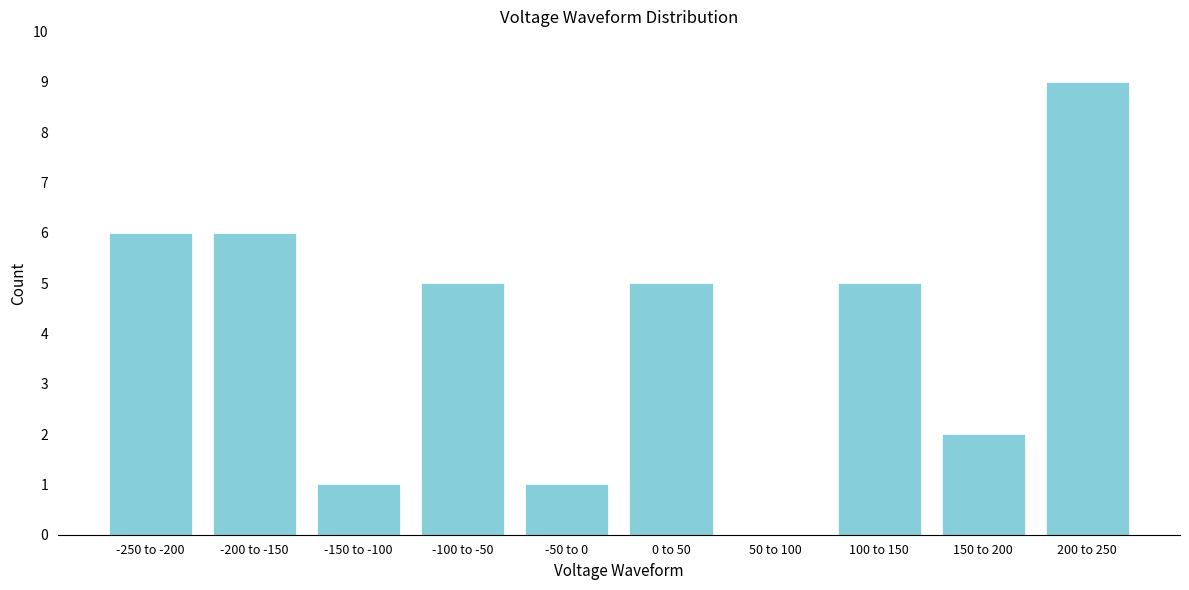

Reading left to right, what are all the values shown in this chart?

-250 to -200=6	-200 to -150=6	-150 to -100=1	-100 to -50=5	-50 to 0=1	0 to 50=5	50 to 100=0	100 to 150=5	150 to 200=2	200 to 250=9